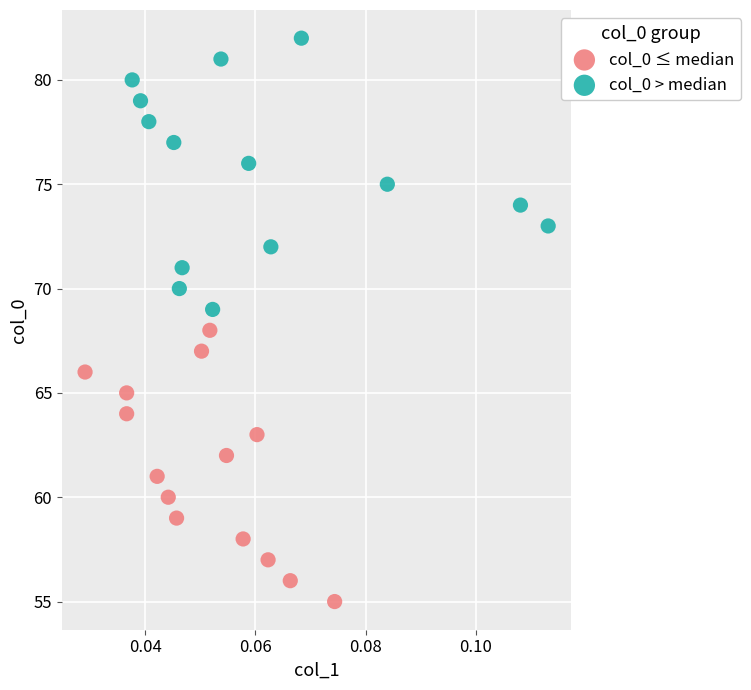

Which series reaches the minimum Y coordinate?

col_0 ≤ median